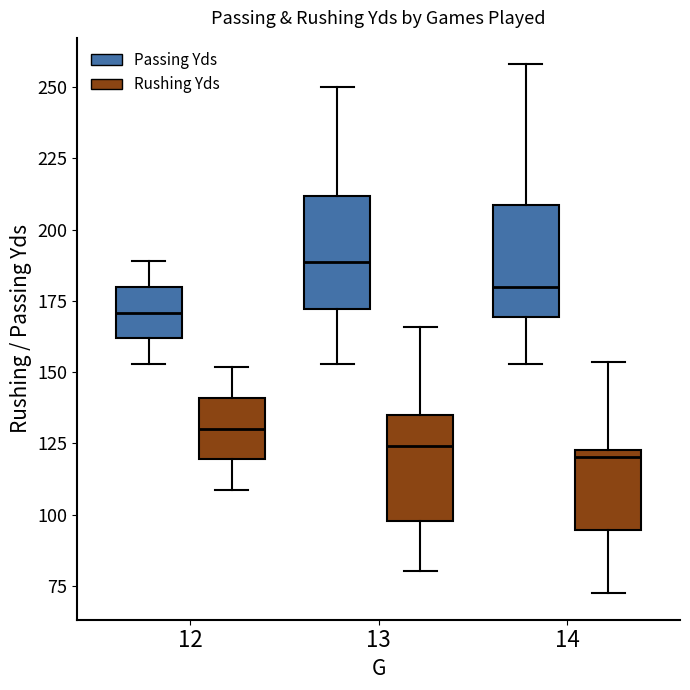

Reading left to right, transcribe this box plot: for each box, give where its median line is, the range the box spans, and where its two whiskers end, as read against the y-axis. The values are not printed on the chart, so give them approximately, as read against the axis.

12 (Passing Yds): median 170, box 160 to 180, whiskers 155 to 190
12 (Rushing Yds): median 130, box 120 to 140, whiskers 110 to 150
13 (Passing Yds): median 190, box 170 to 210, whiskers 155 to 250
13 (Rushing Yds): median 125, box 100 to 135, whiskers 80 to 165
14 (Passing Yds): median 180, box 170 to 210, whiskers 155 to 260
14 (Rushing Yds): median 120, box 95 to 125, whiskers 70 to 155